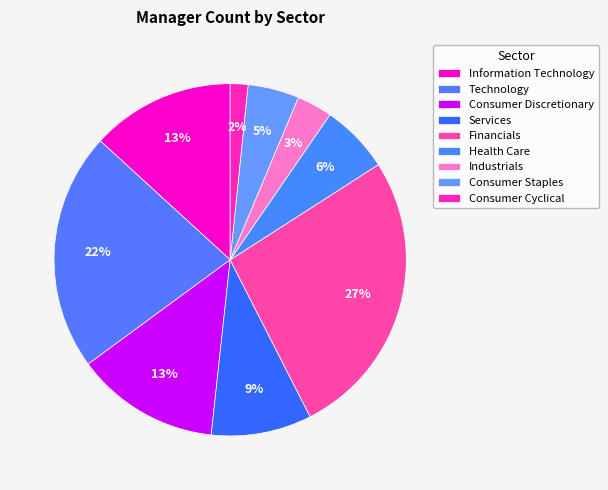

How many segments does this pie chart have?

9